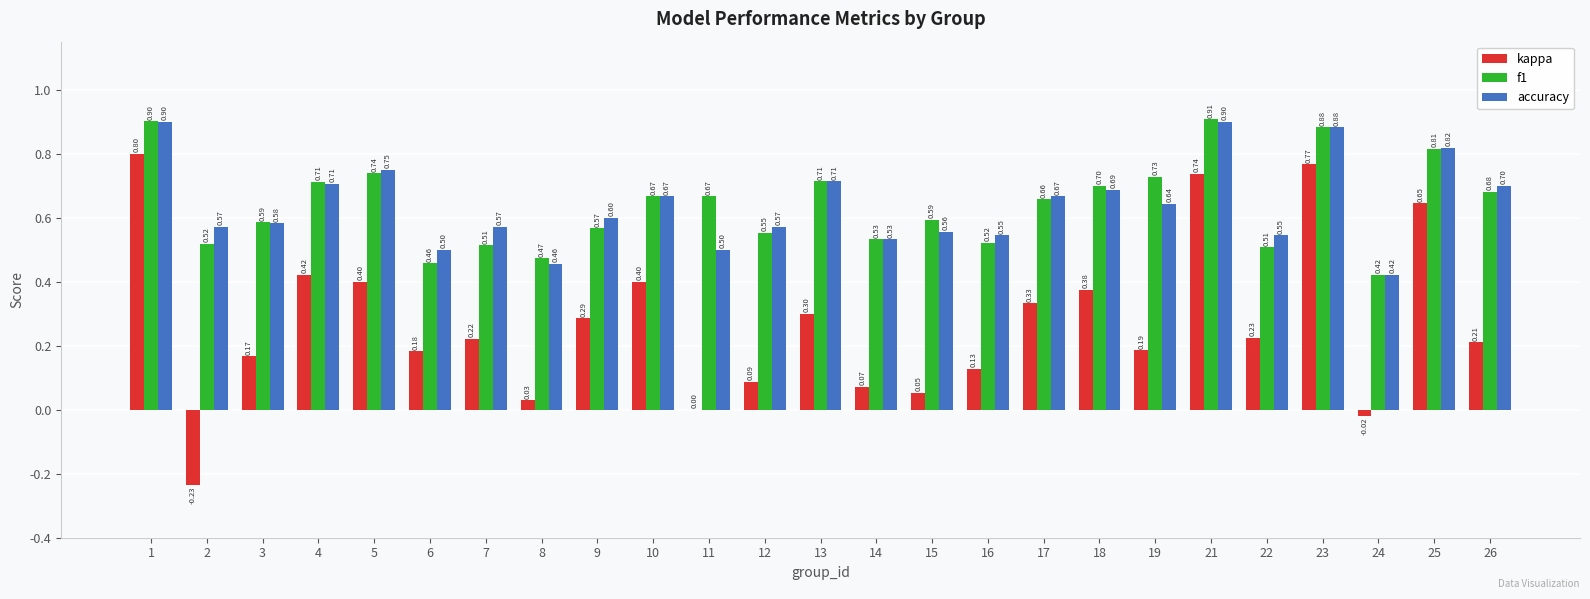

Which series changed the most between 5 and 9?

f1